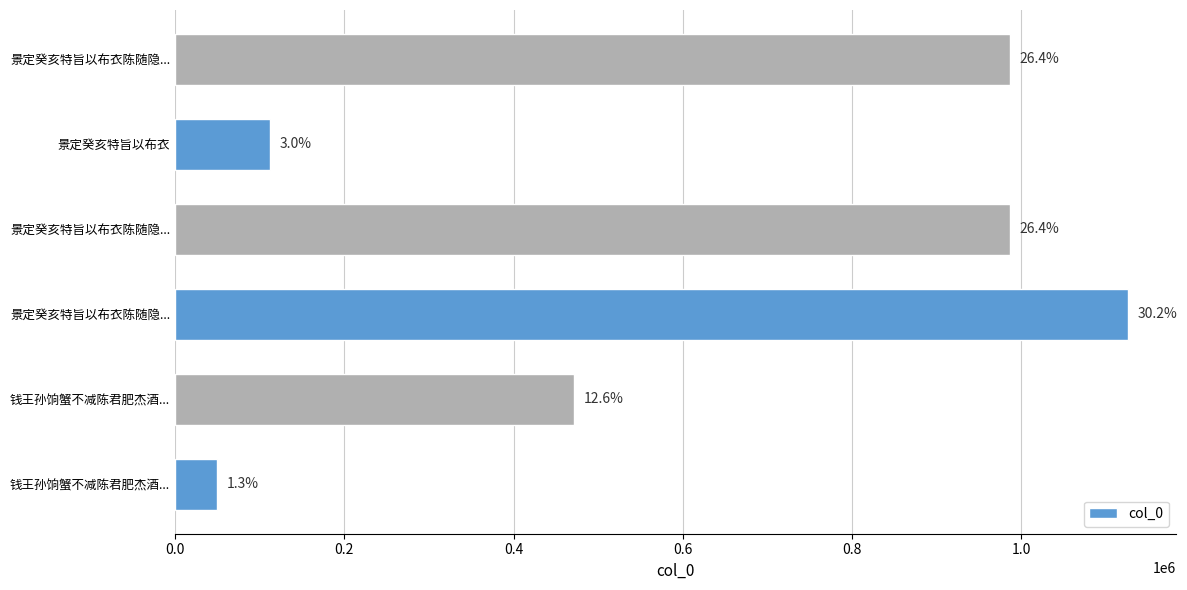

How many bars are there in total?

6